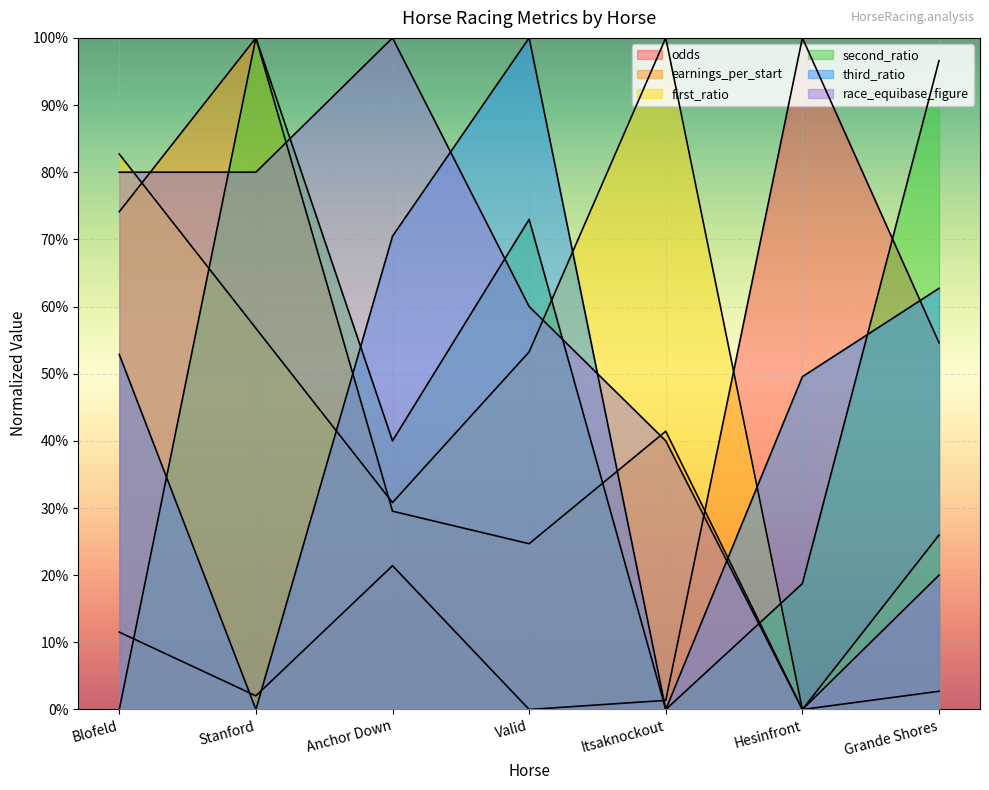

True or false: second_ratio and odds intersect in this chart.

True